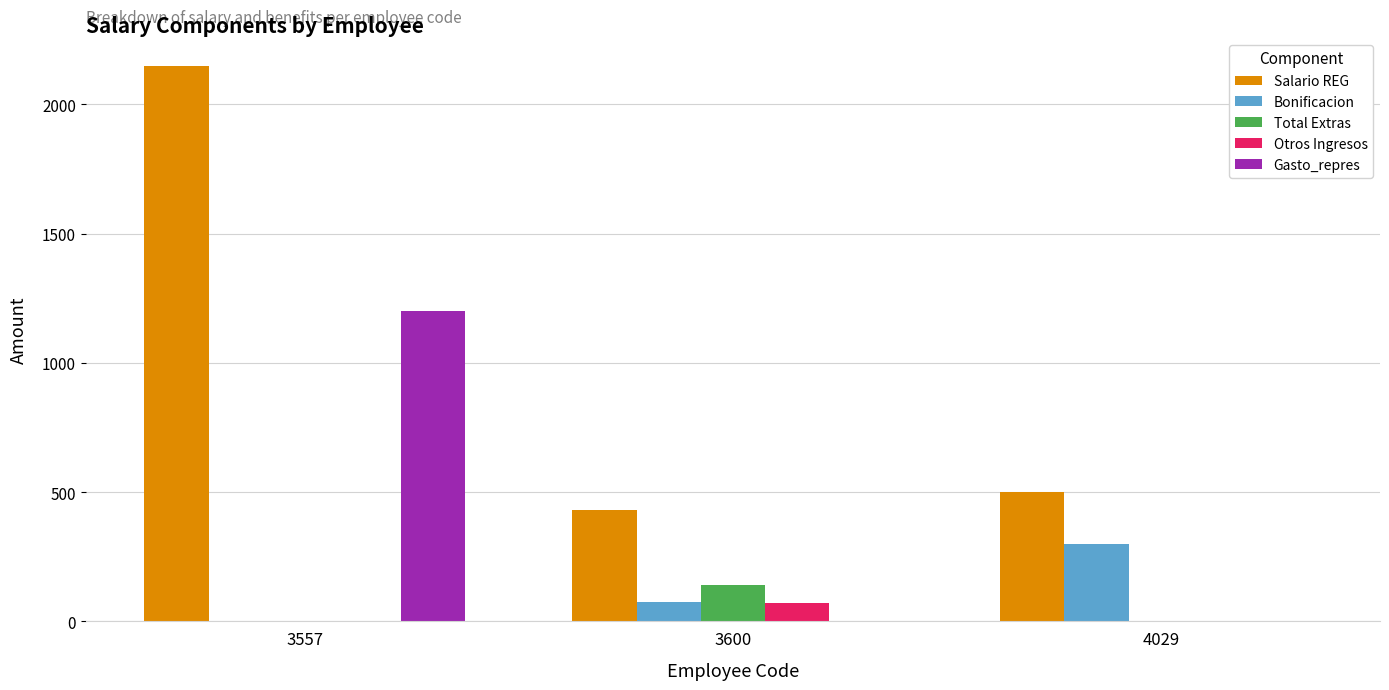

How many values in Bonificacion are above zero?

2